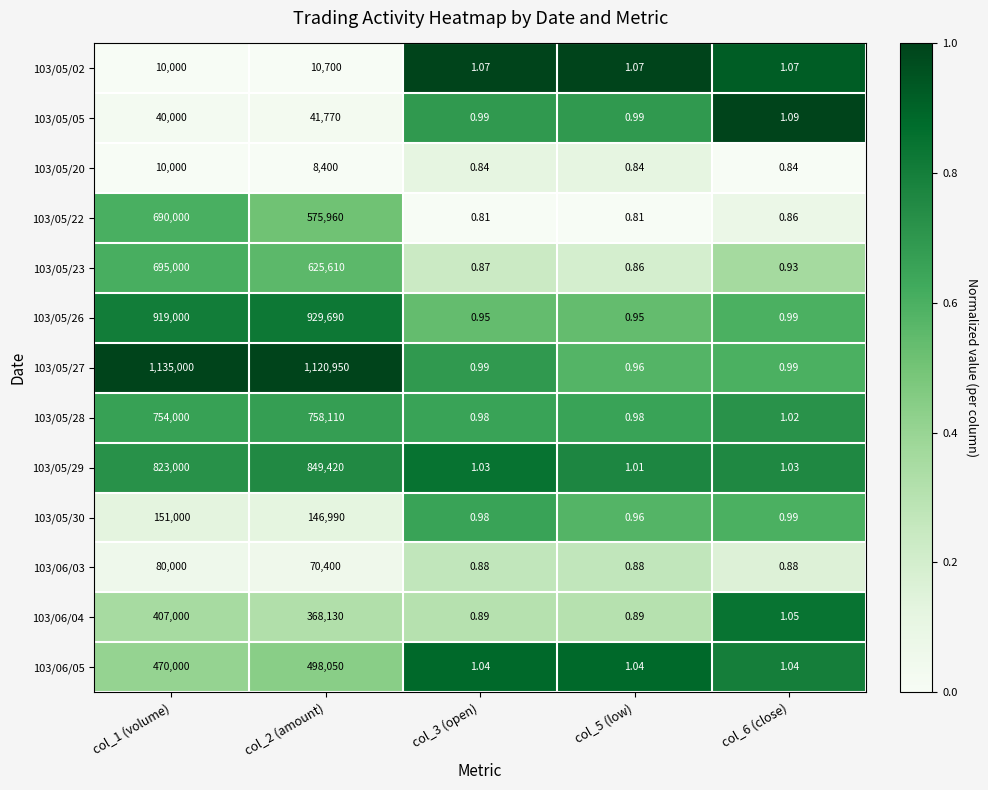

Is the value of 103/06/04 at col_1 (volume) greater than the value of 103/05/27 at col_6 (close)?

Yes